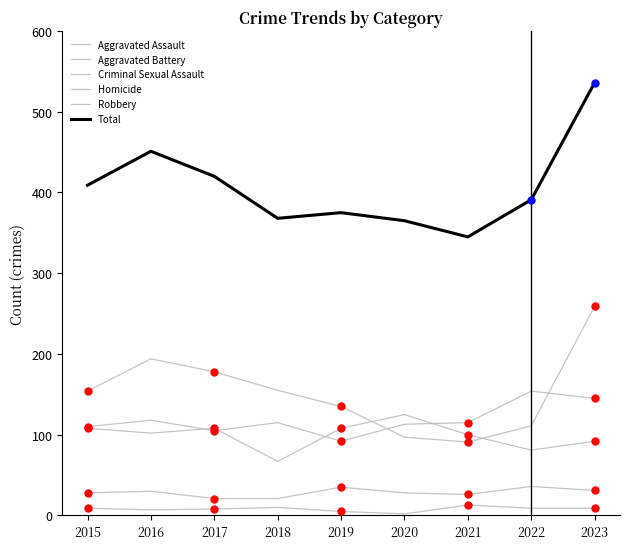

What is the difference between the second highest and second lowest values in the Aggravated Battery series?

27